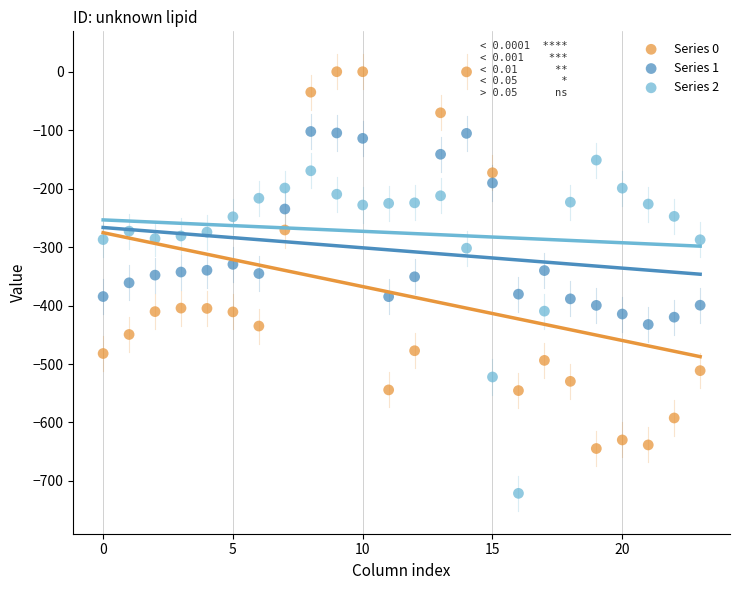

Which series reaches the maximum Y coordinate?

Series 0